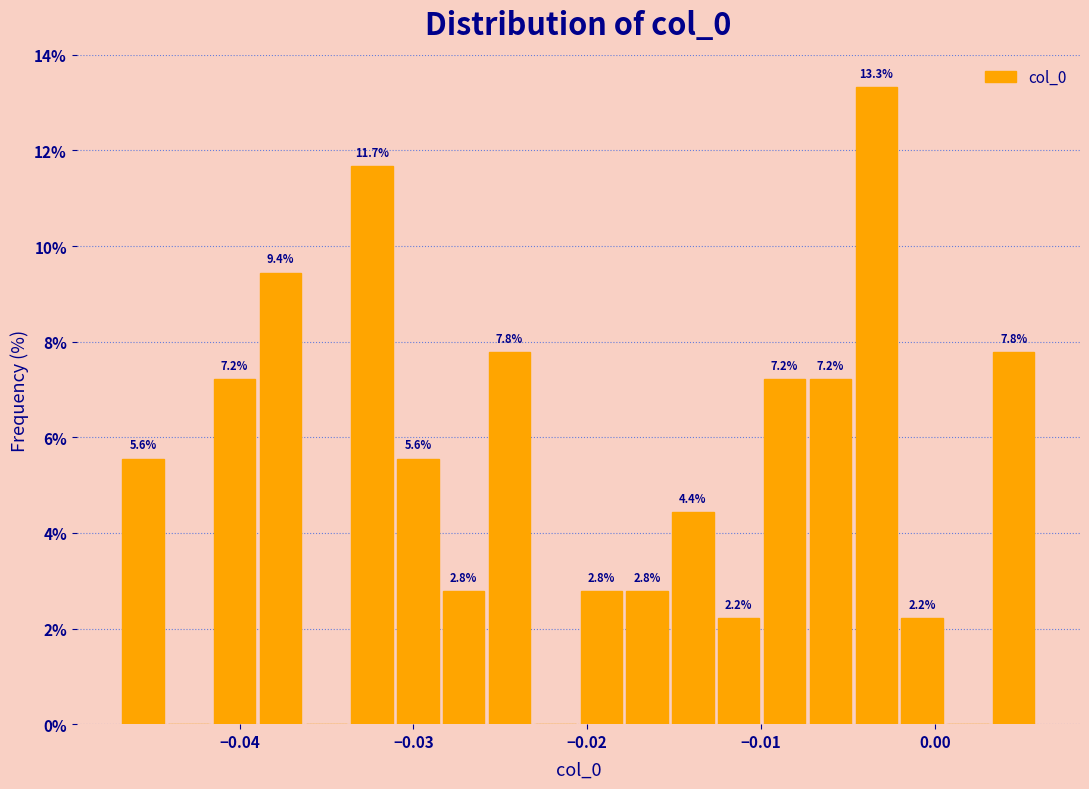

Read against the x-axis, roughly where is the centre of the tallest bar?

-0.003